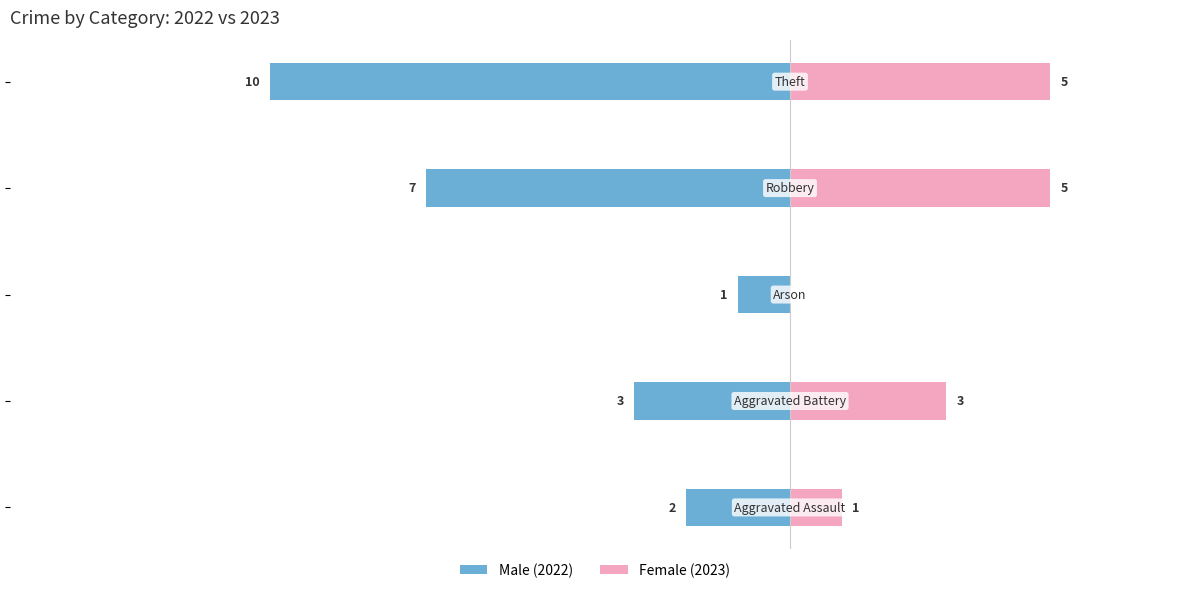

What is the spread (max minus min) of values at −5.0?

15